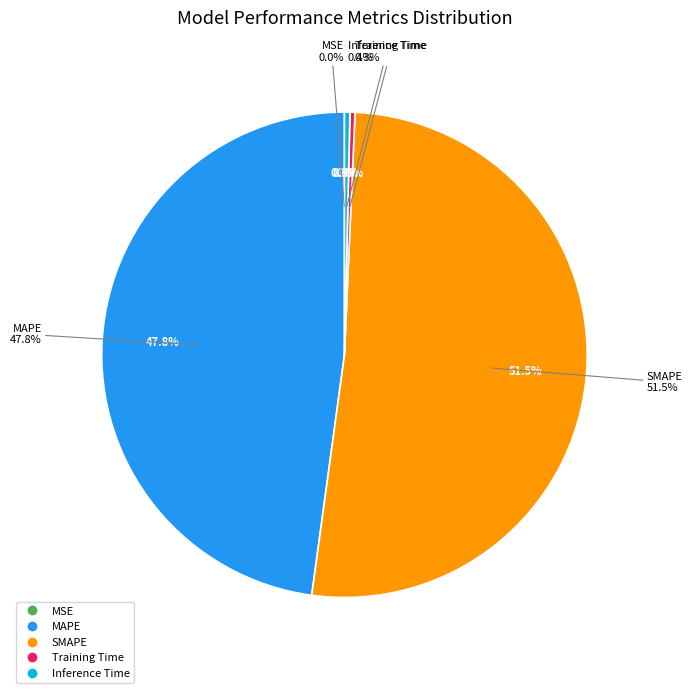

Which category has the biggest portion of the pie?

SMAPE